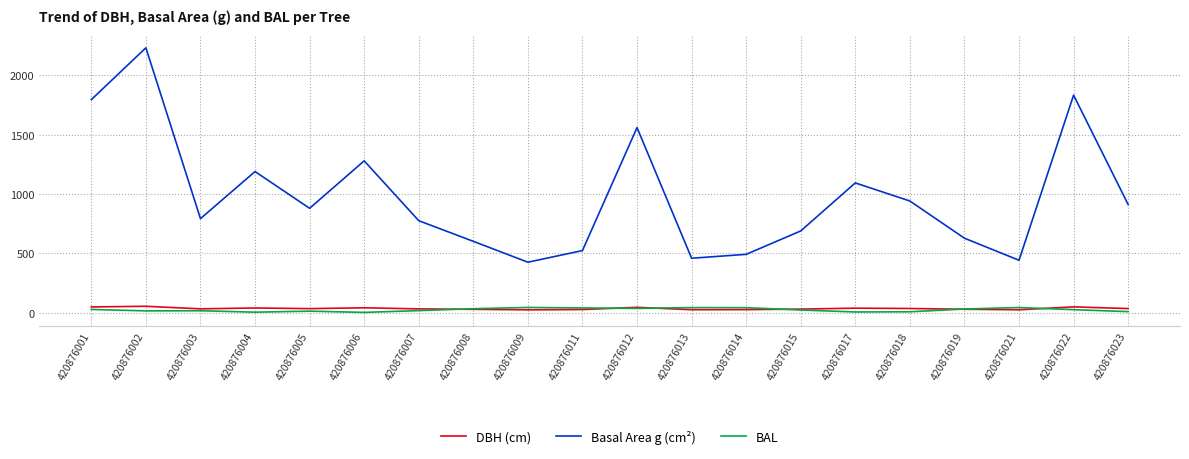

Which series changed the most between 420876009 and 420876015?

Basal Area g (cm²)